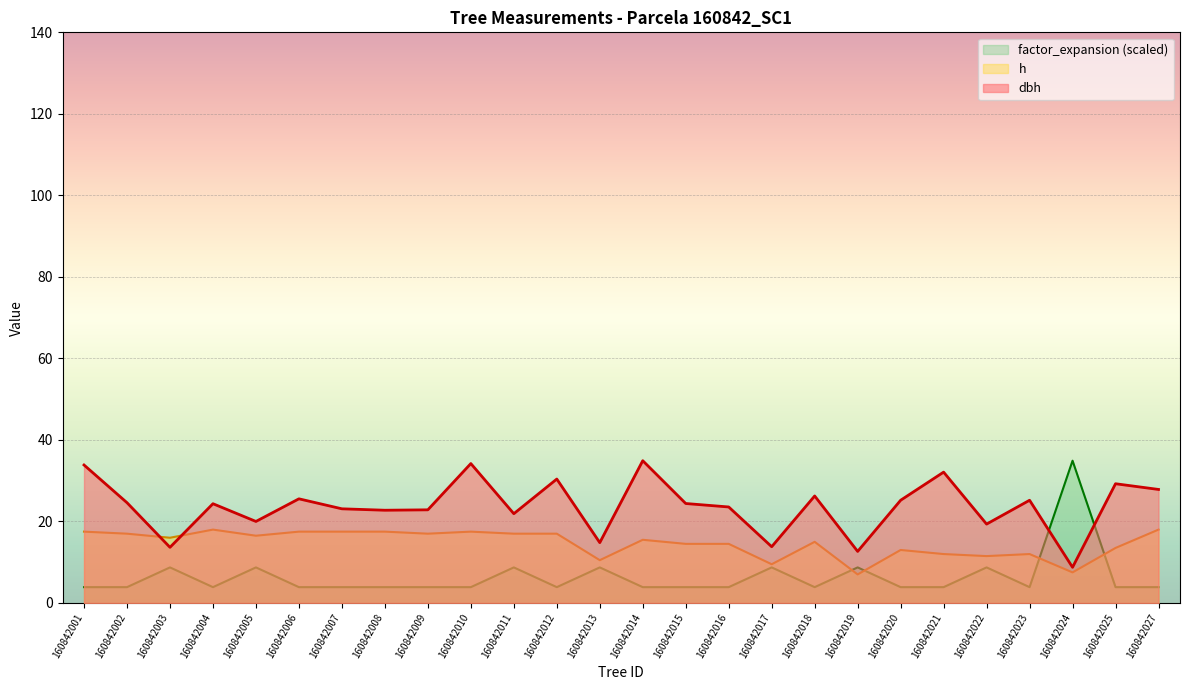

At which category is the sum across all series the highest?

160842010